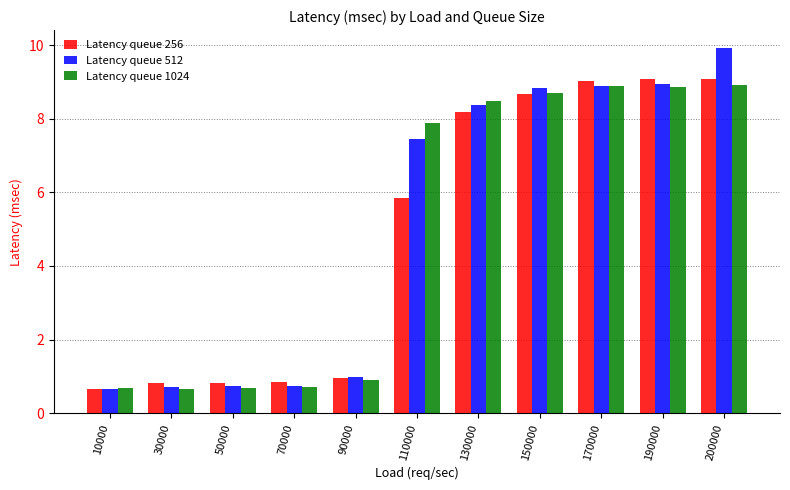

How many bars are there in each group?

3